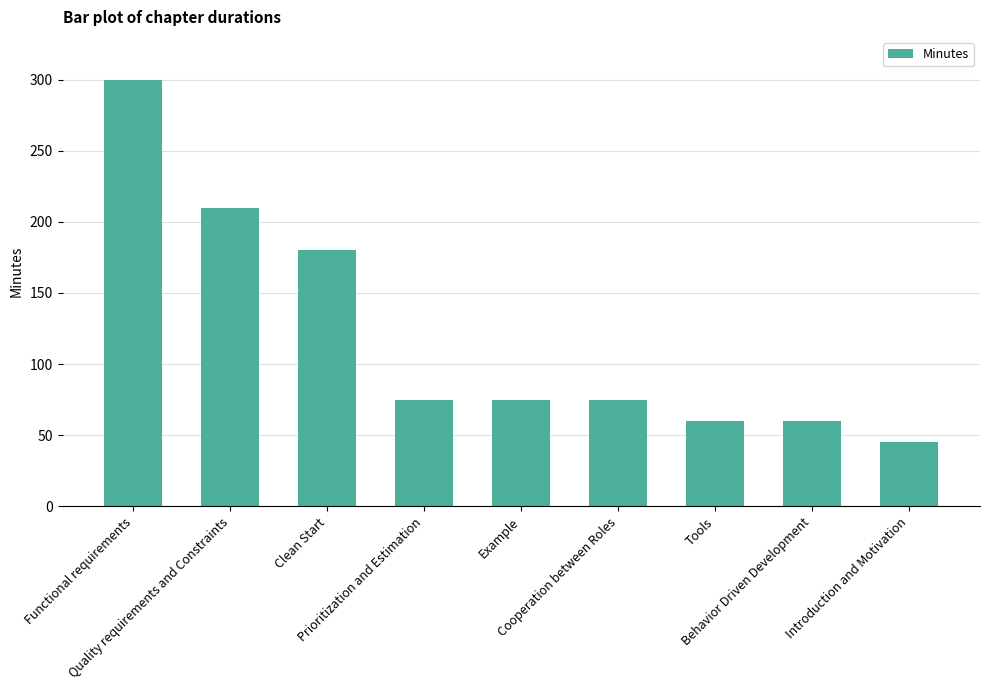

Is it true that the value at Prioritization and Estimation is 131?

False